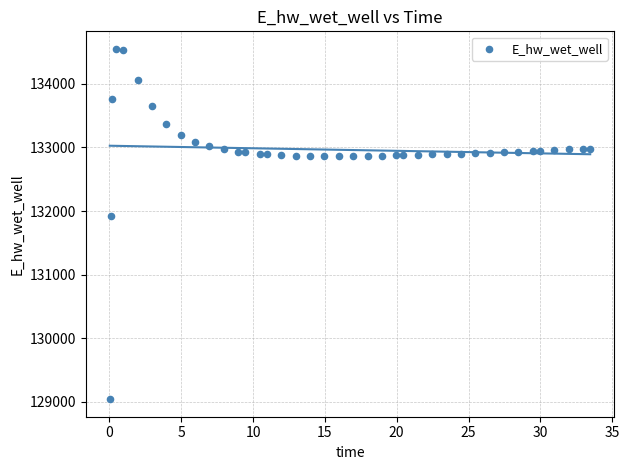

What Y value in the scatter plot is closest to 131795?

131914.8